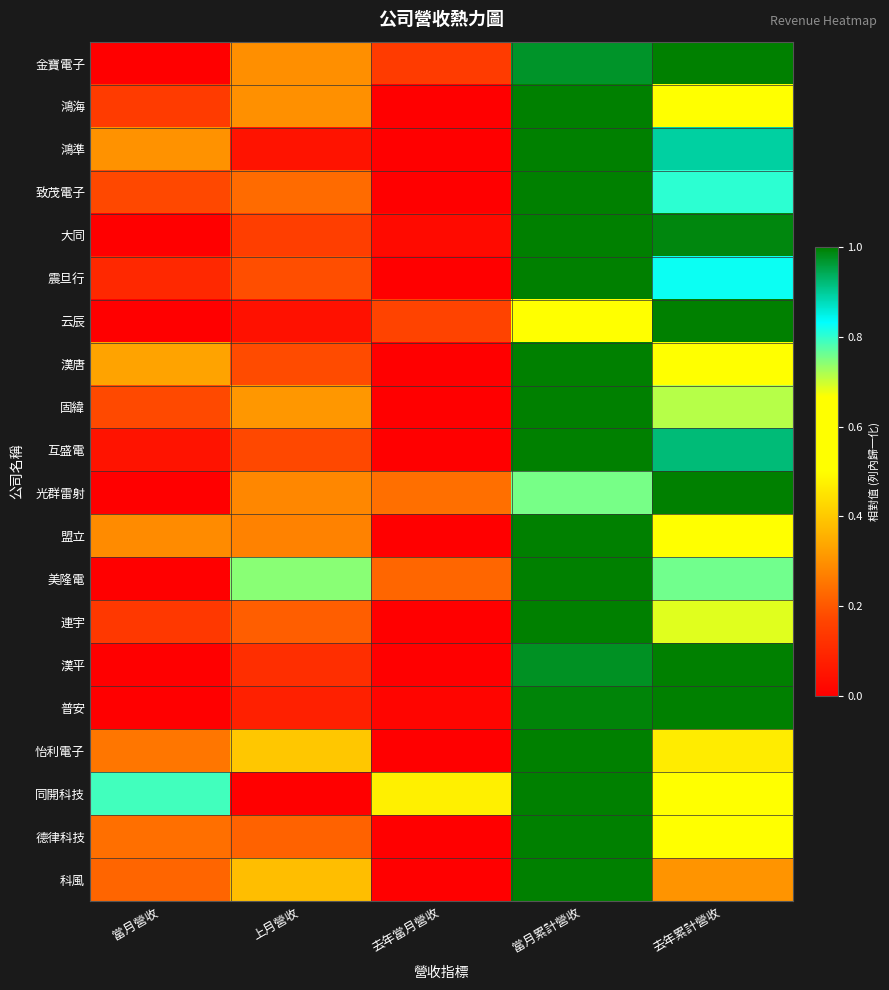

Which label corresponds to the smallest value in the chart?

當月營收